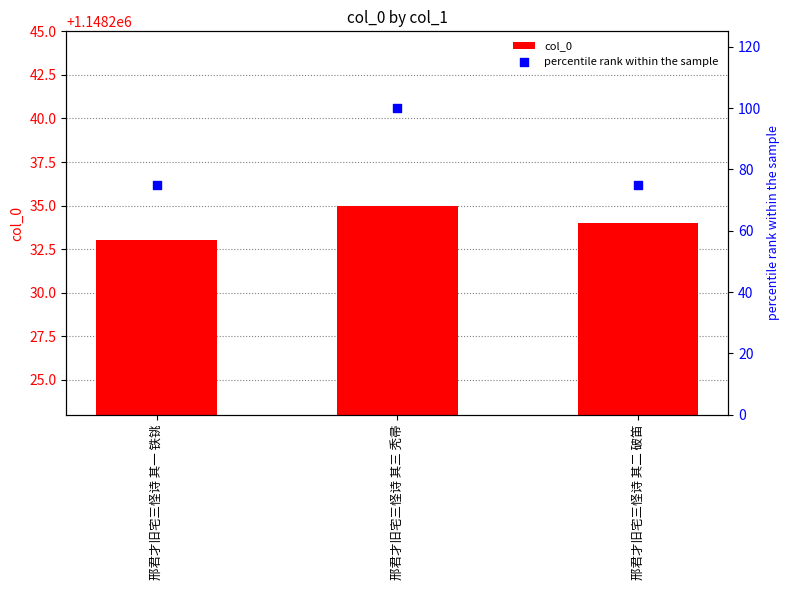

At which category is the sum across all series the highest?

邢君才旧宅三怪诗 其三 秃帚